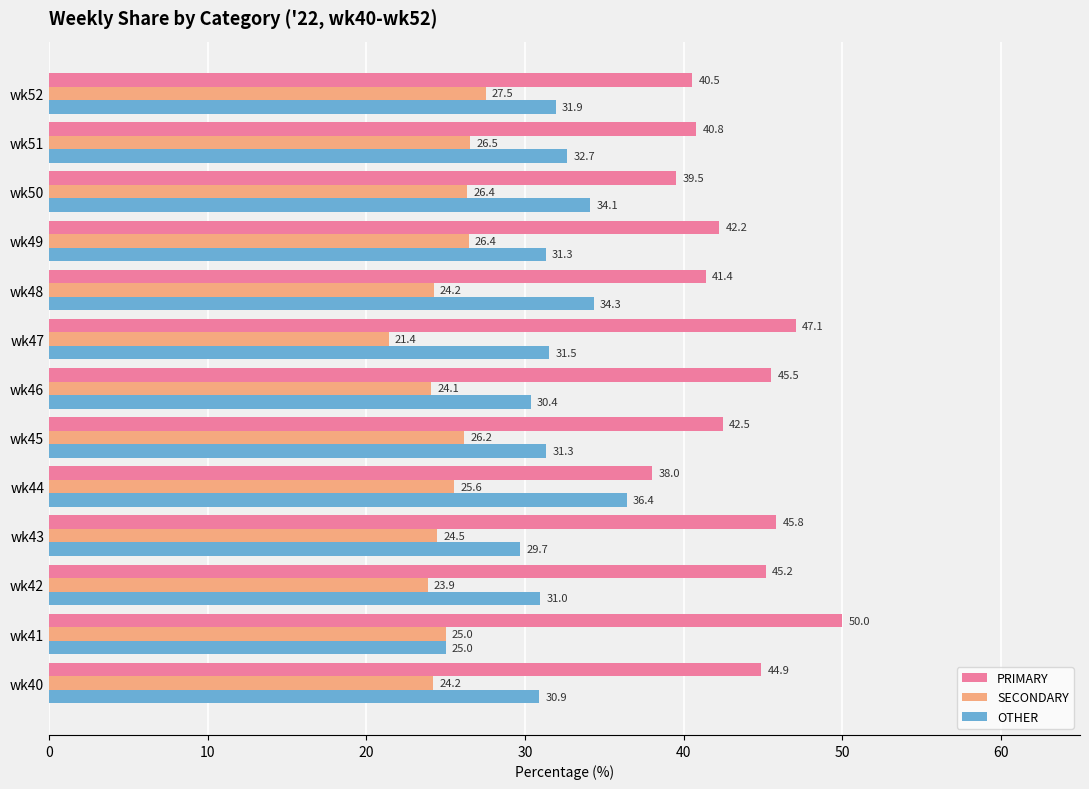

What is the spread (max minus min) of values at wk40?

20.7